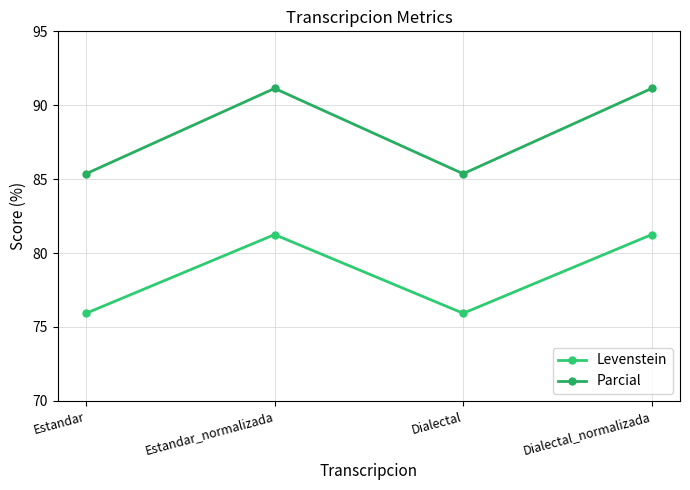

At which category does Parcial reach its first local peak?

Estandar_normalizada